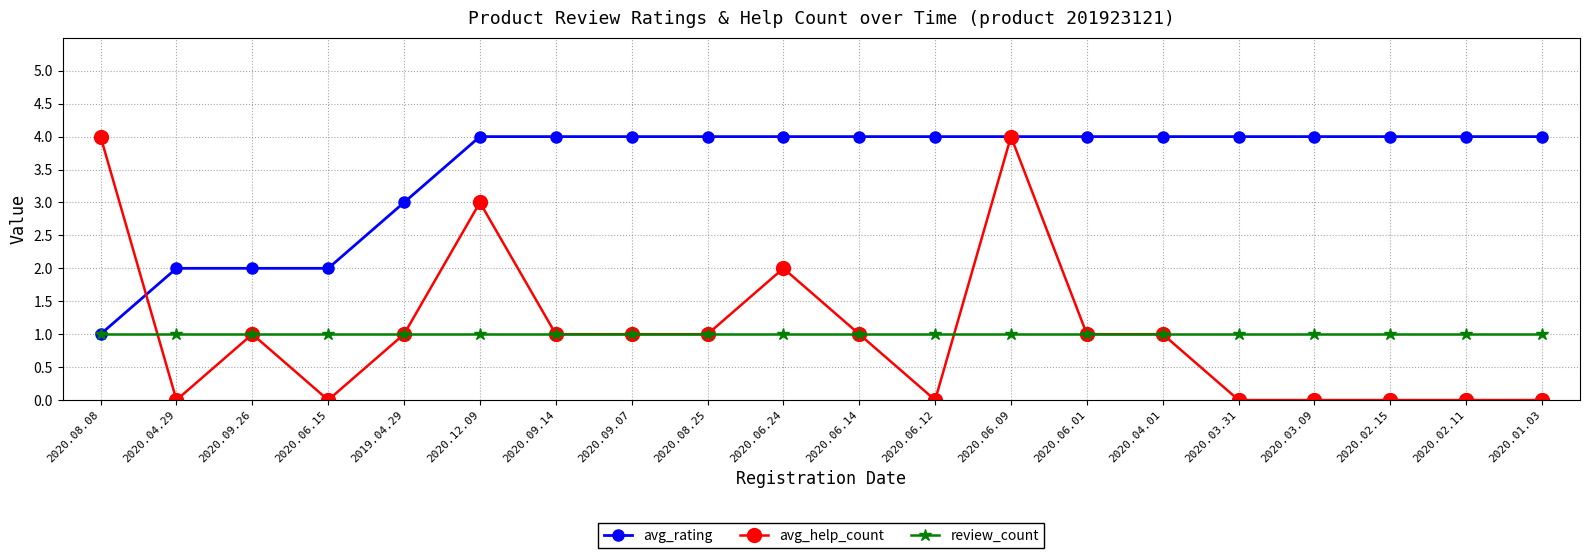

What are all the series names shown in the legend?

avg_rating, avg_help_count, review_count